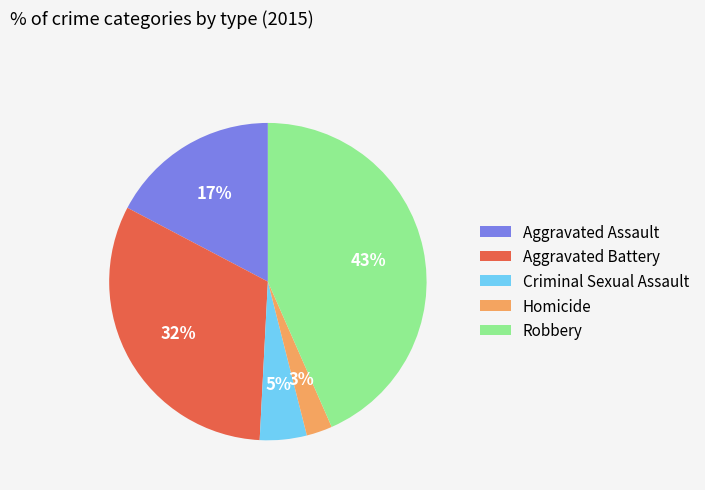

True or false: Aggravated Battery accounts for 22% of the total.

False